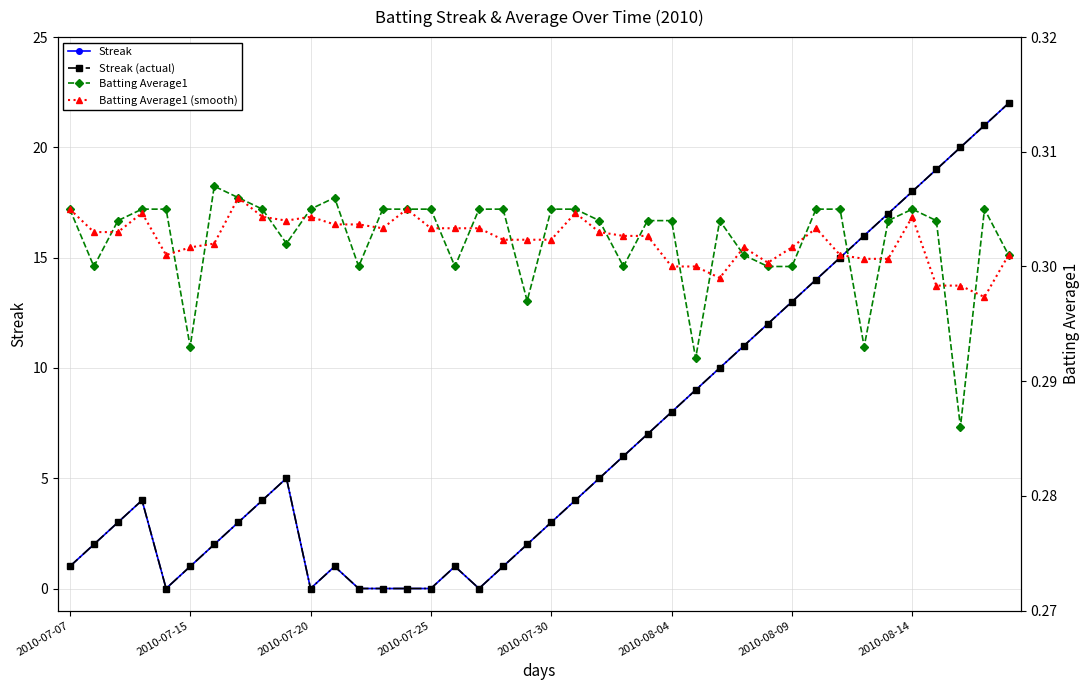

List the series in order of their peak value, lowest first.

Batting Average1 (smooth), Batting Average1, Streak, Streak (actual)